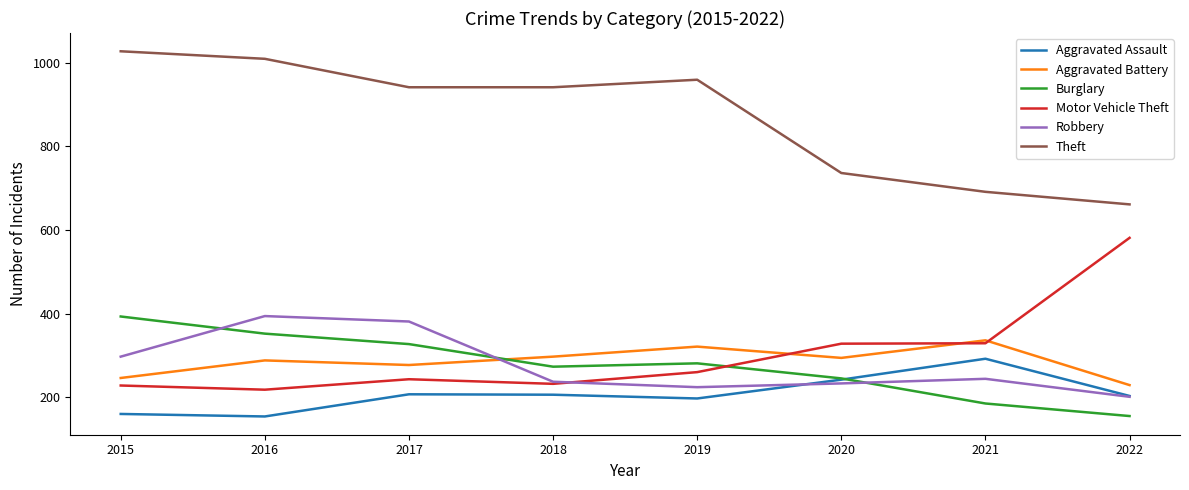

Is it true that Robbery equals 224 at 2019?

True